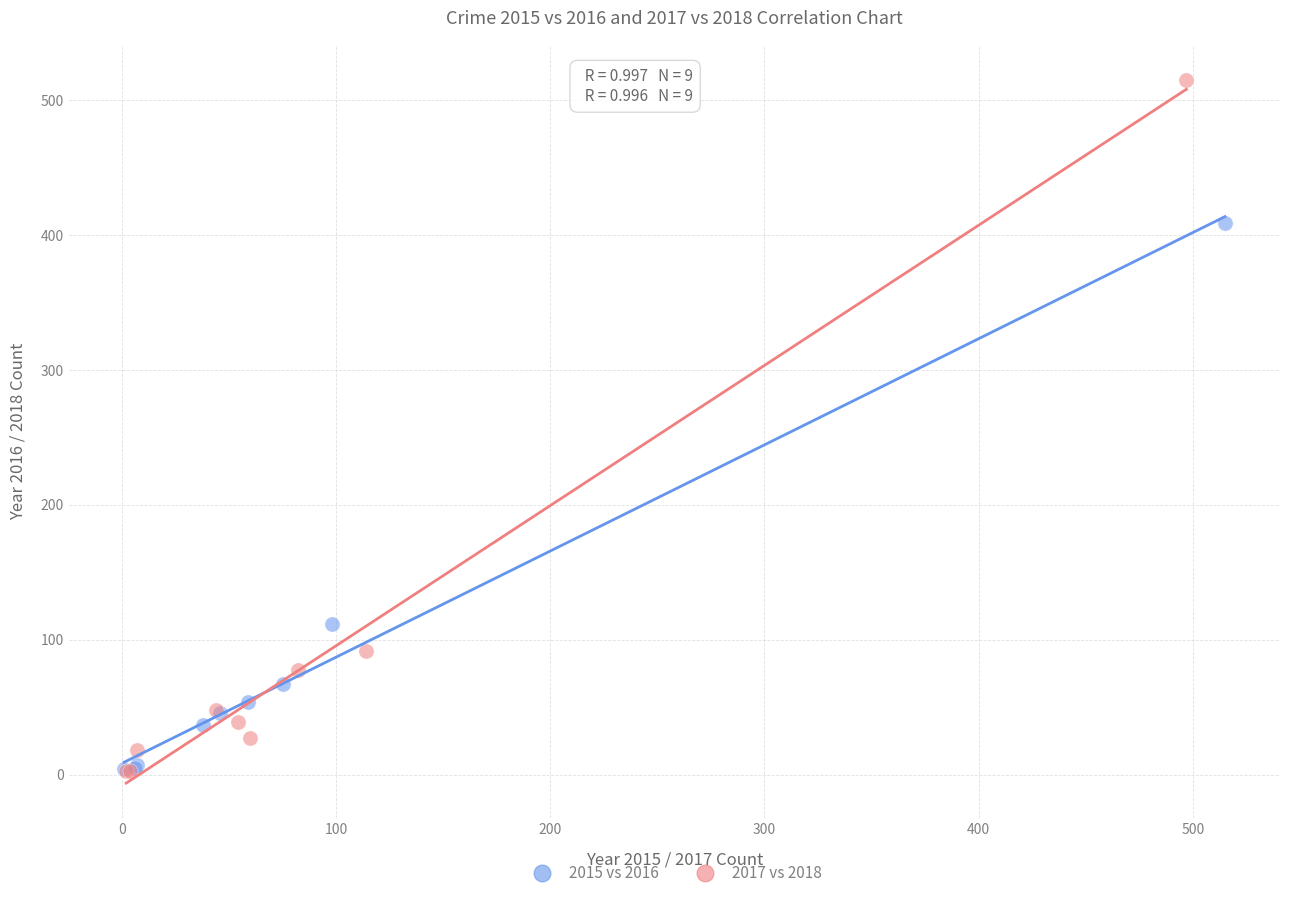

Which series has the widest spread of Y values?

2017 vs 2018